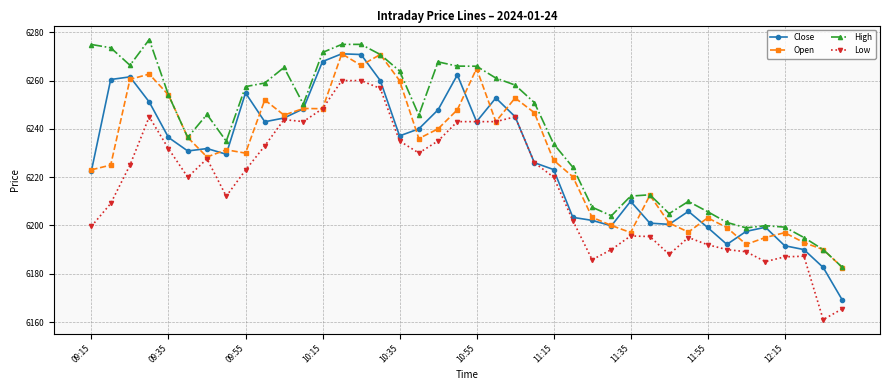

True or false: High has more than 0 interior local peaks.

True